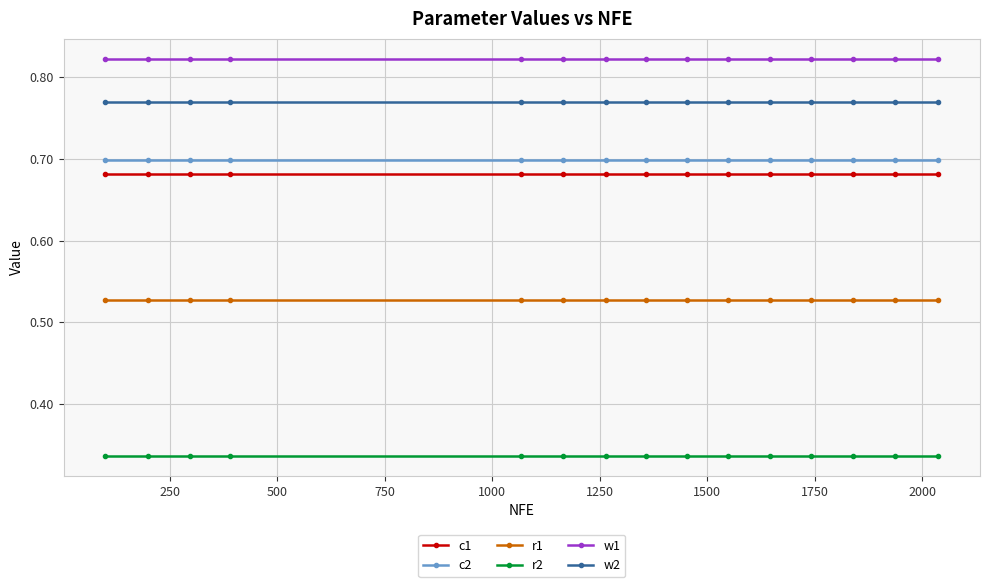

Does the chart have visible grid lines?

Yes